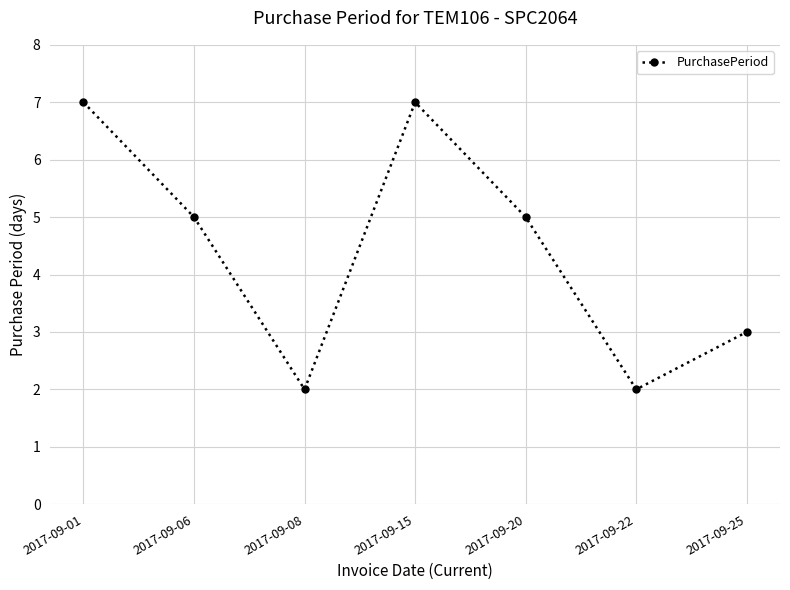

At which label does the data first exceed 5?

2017-09-01